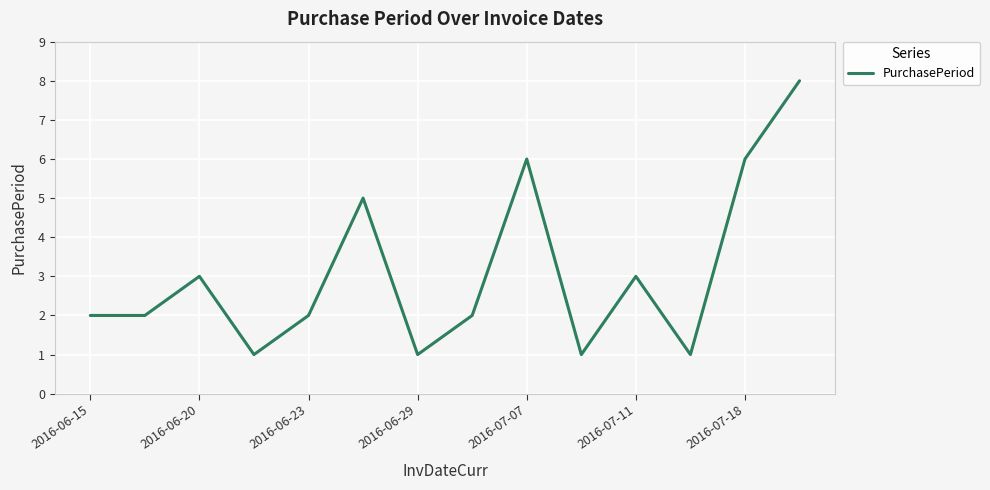

How many series are shown in this chart?

1